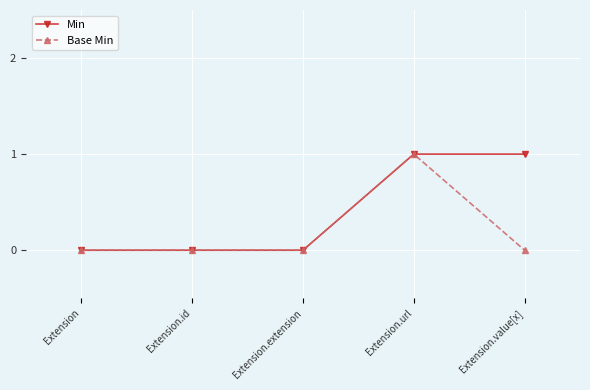

At Extension.value[x], list the series in order from largest to smallest.

Min, Base Min